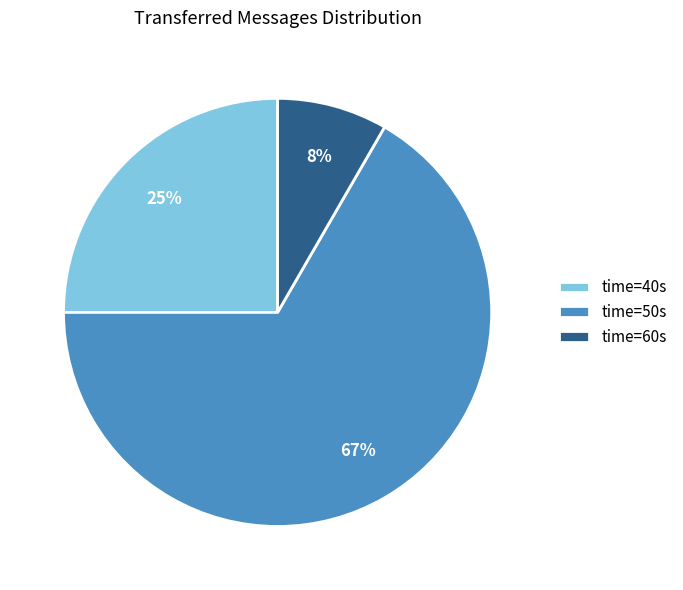

Do time=40s and time=60s together represent more than half of the pie?

No